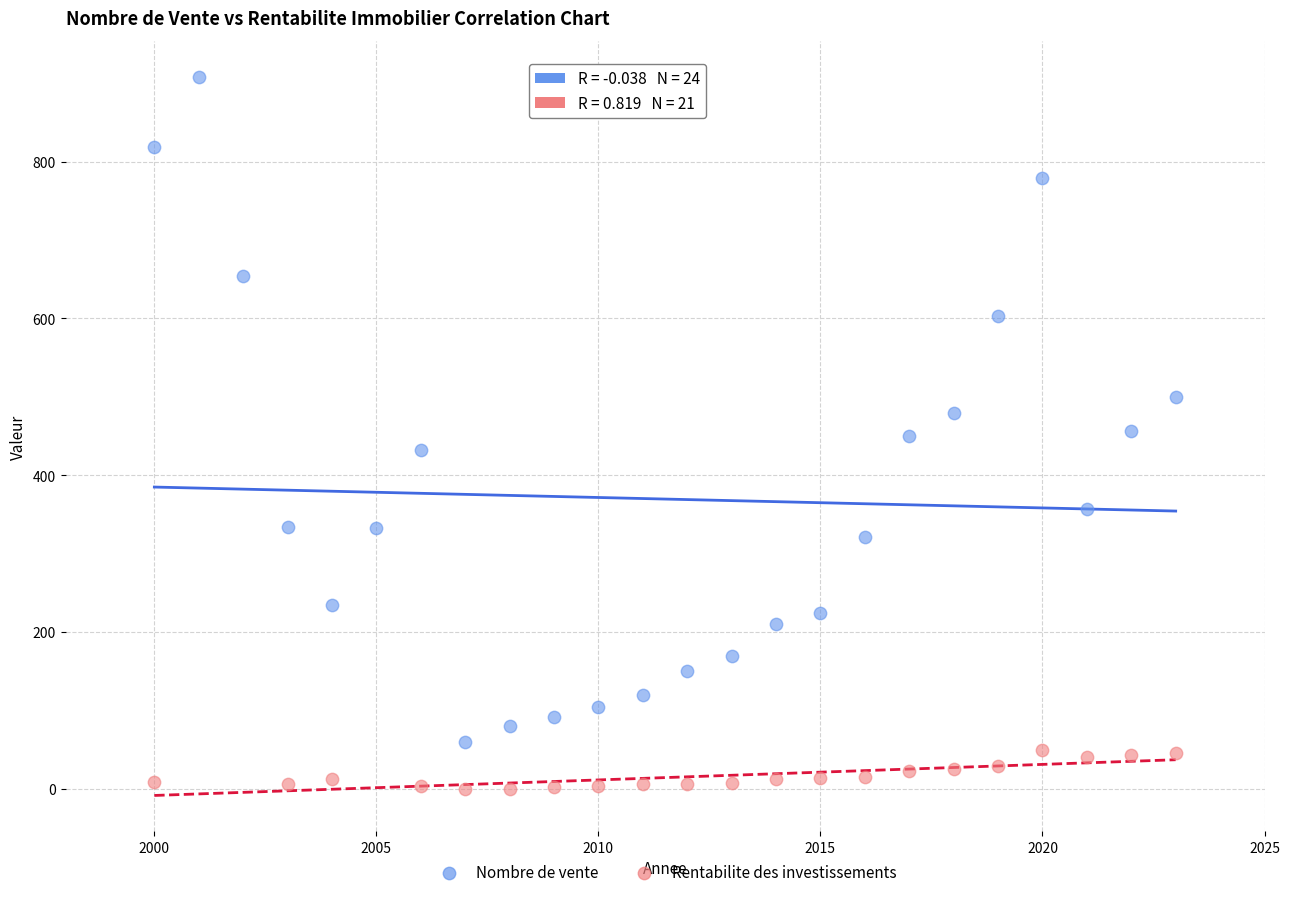

Which series contains the lowest Y value?

Rentabilite des investissements